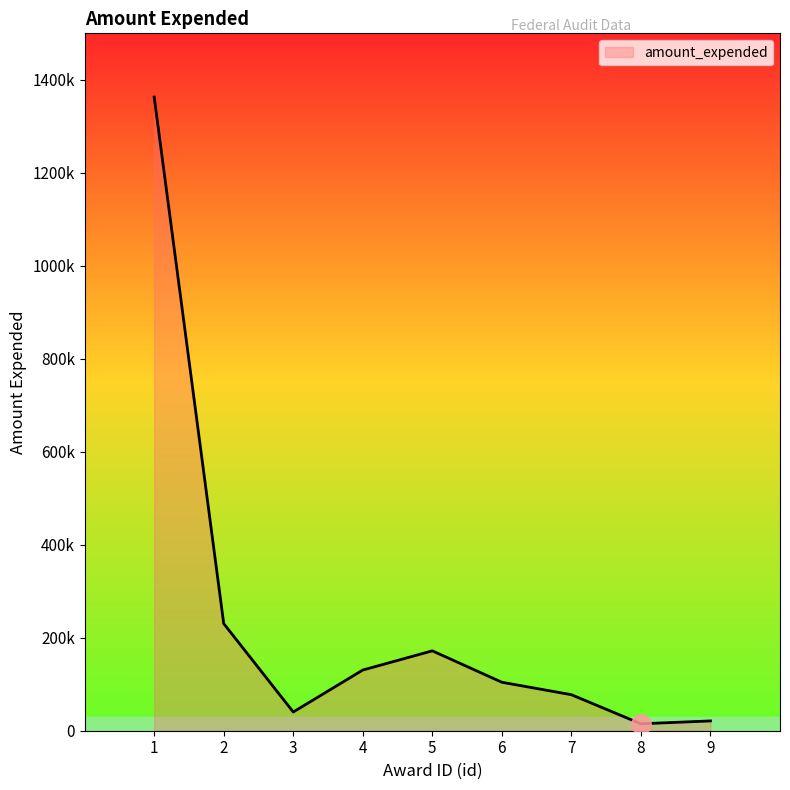

True or false: the data shows 77466 at 7.

True